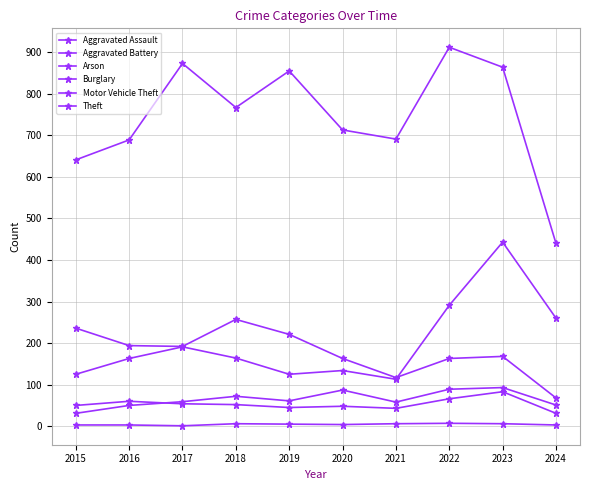

What is the sum of the Arson values at 2019 and 2022?

12